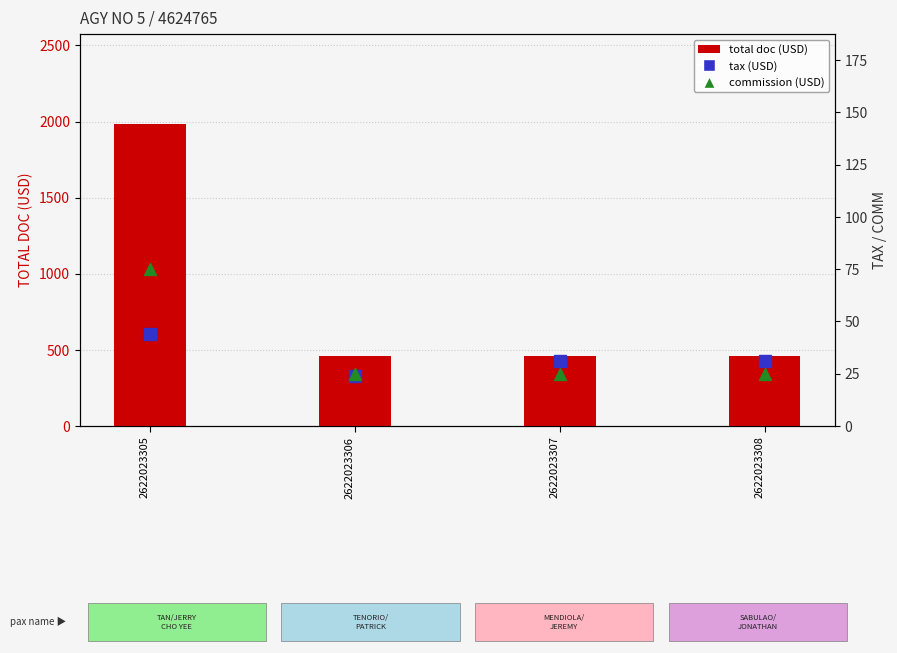

Count the number of data series in this chart.

3